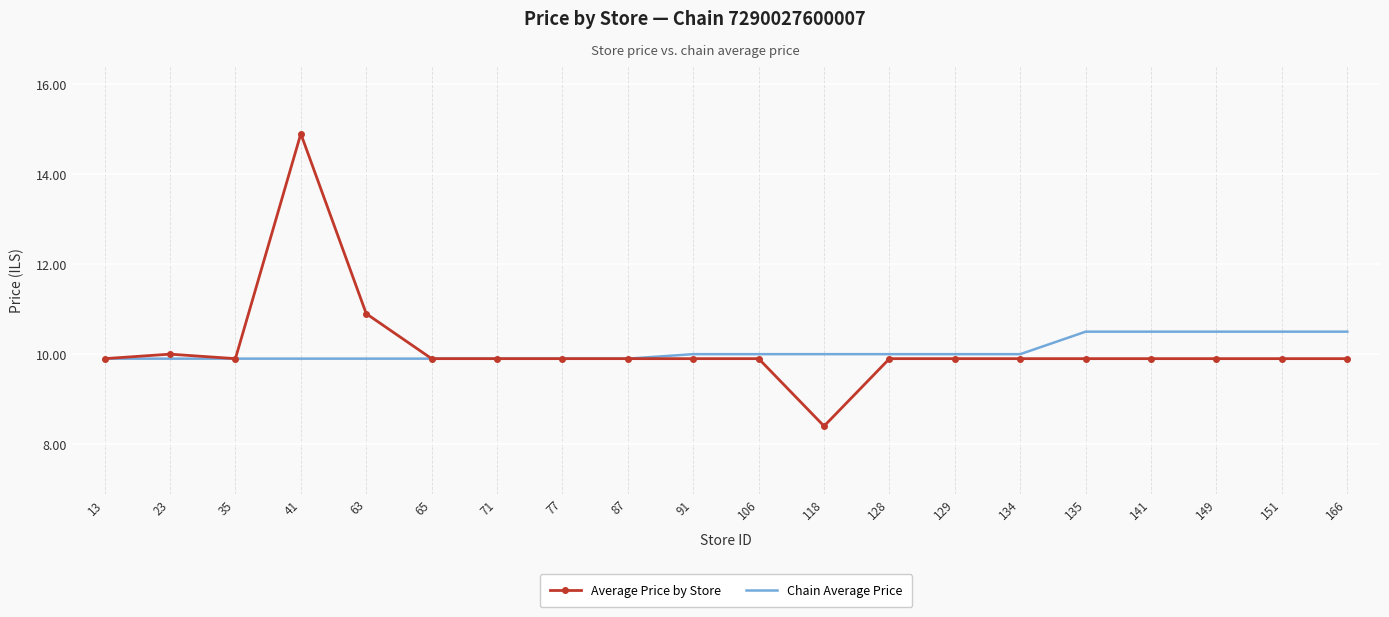

At 151, list the series in order from largest to smallest.

Chain Average Price, Average Price by Store